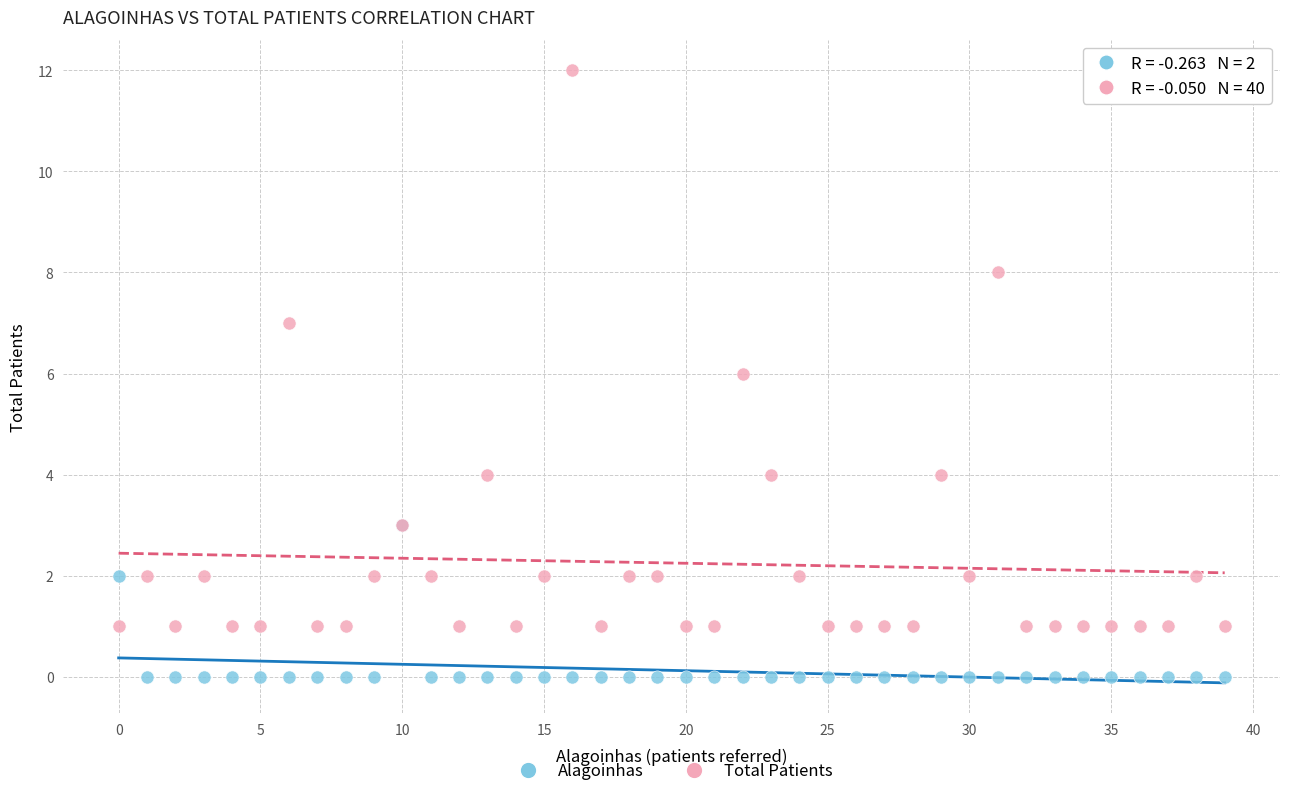

What are all the series names shown in the legend?

Alagoinhas, Total Patients